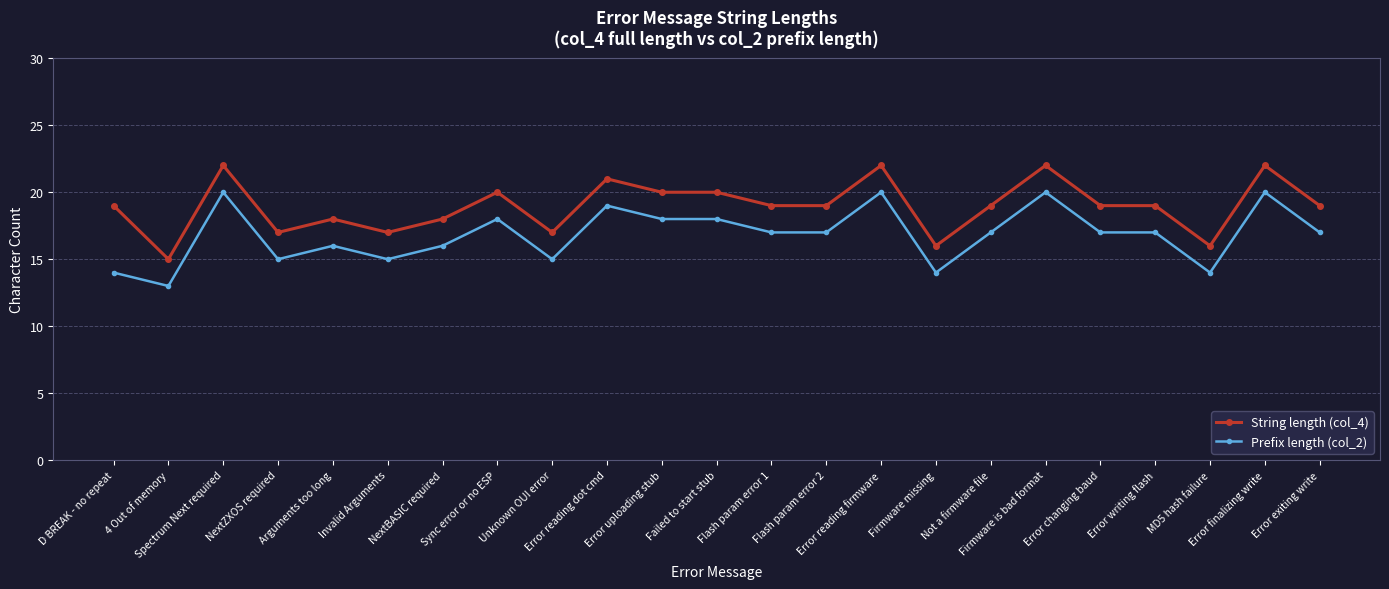

Count the Prefix length (col_2) values in the range 15 to 18.

14